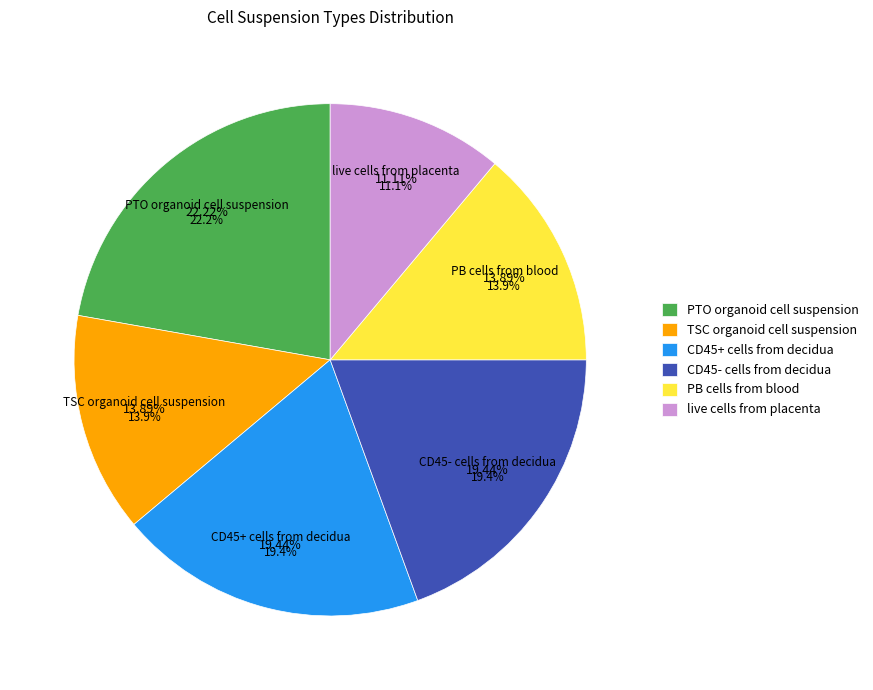

To the nearest percent, what portion does CD45- cells from decidua represent?

19%